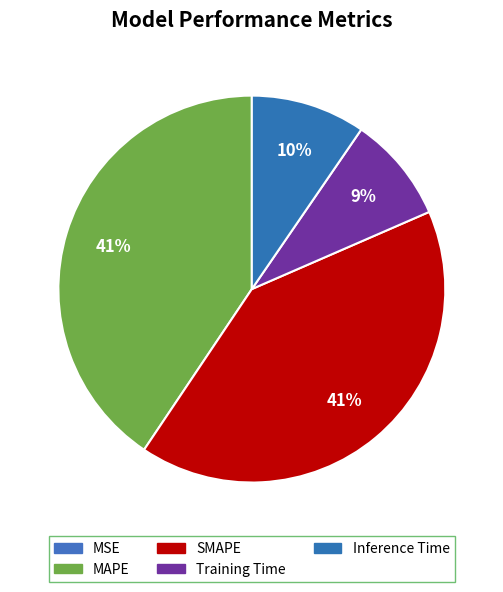

To the nearest percent, what is the combined percentage of SMAPE and Inference Time?

51%